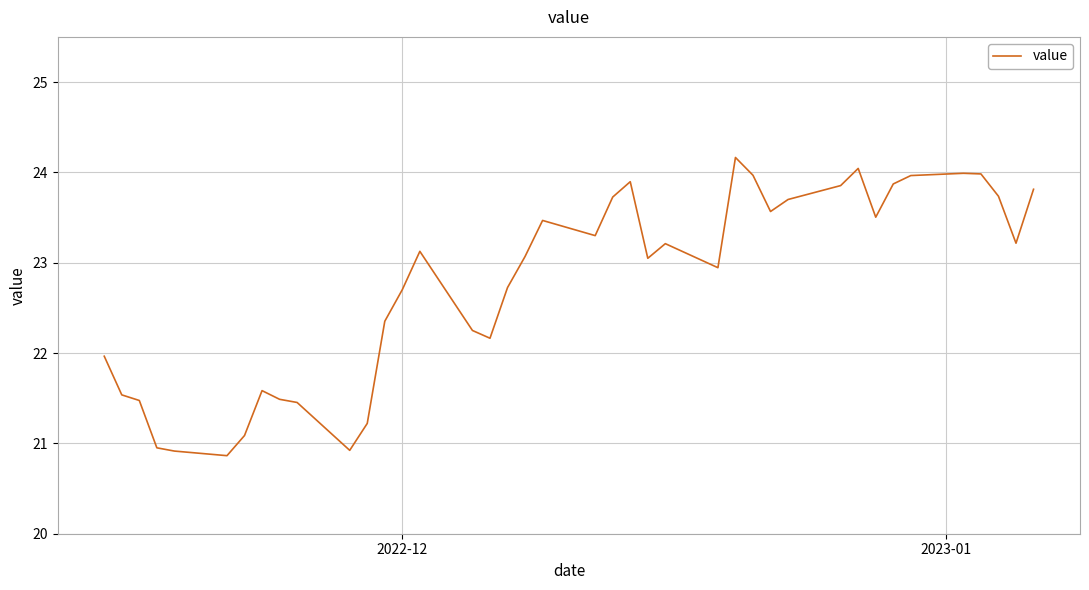

What is the smallest value displayed?

20.9